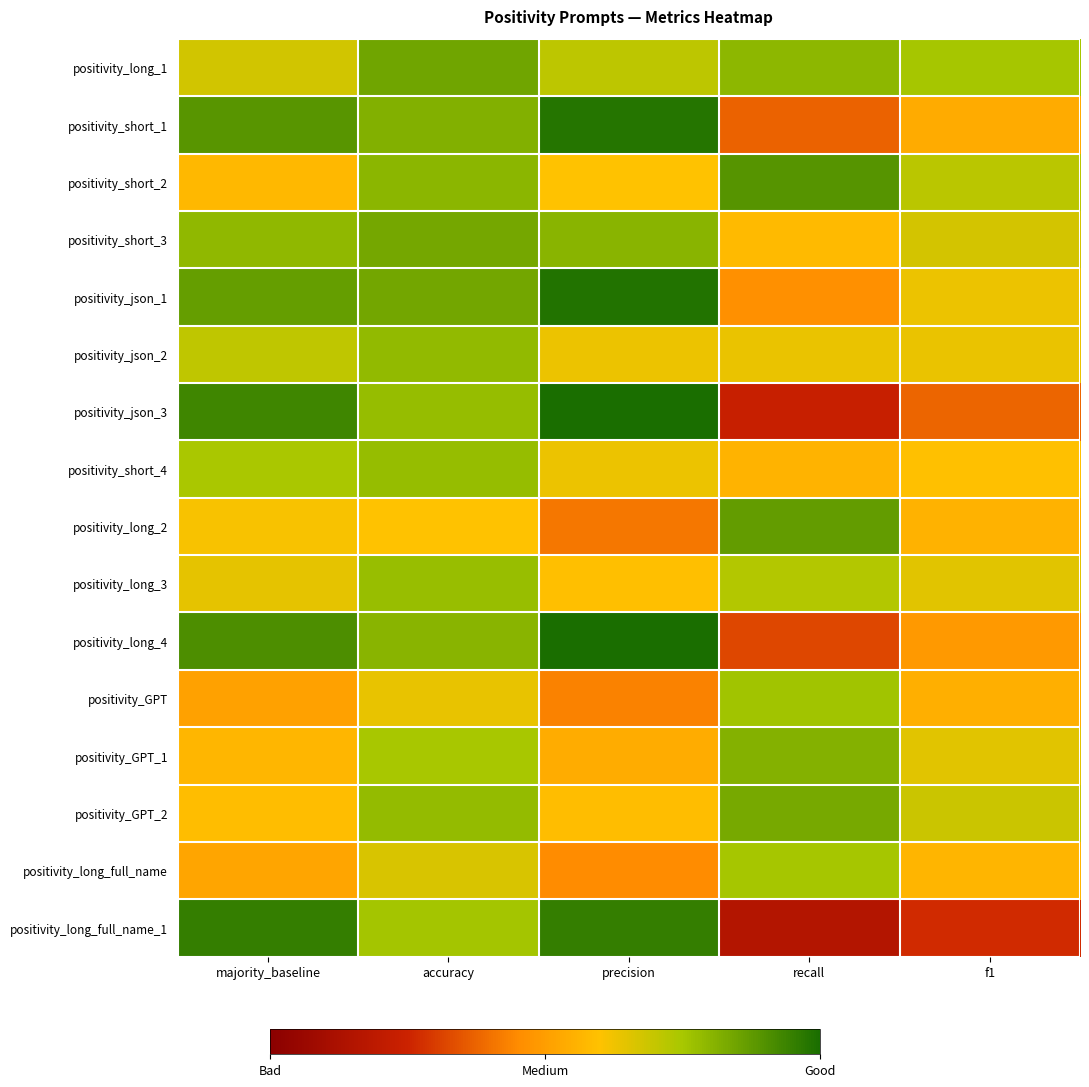

Which has a higher value, recall or precision?

recall